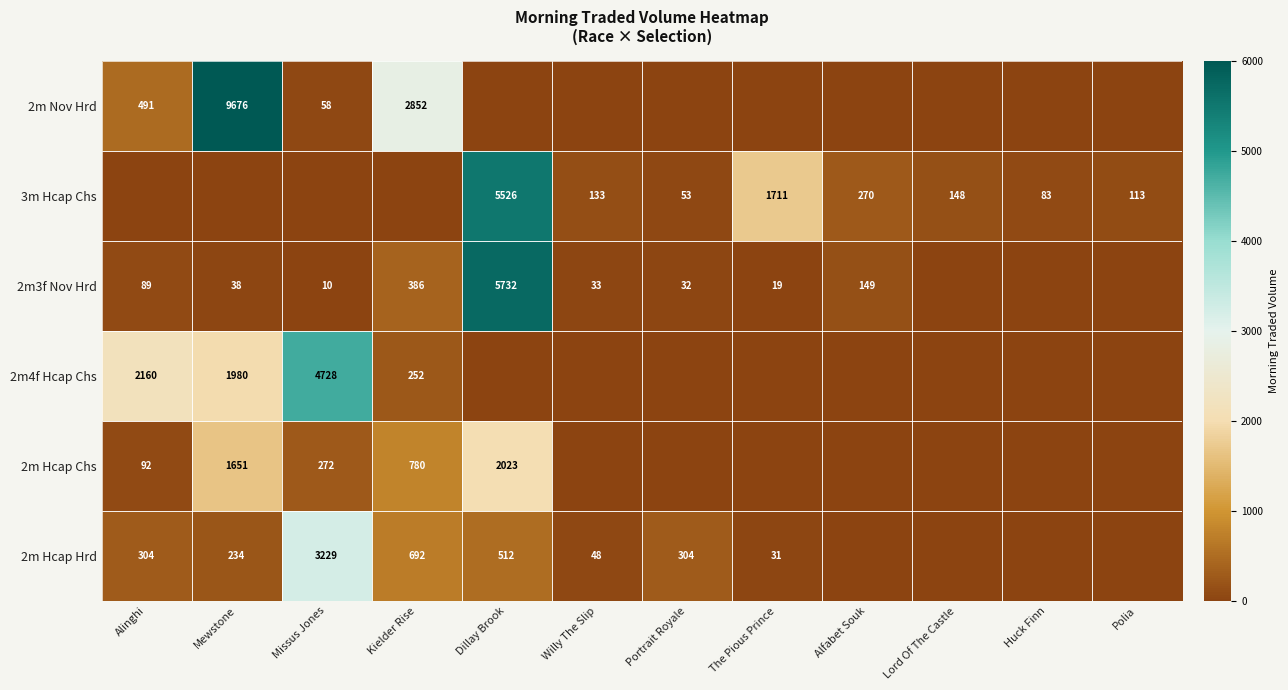

What is the difference between the 2m Nov Hrd values at Missus Jones and Alinghi?

433